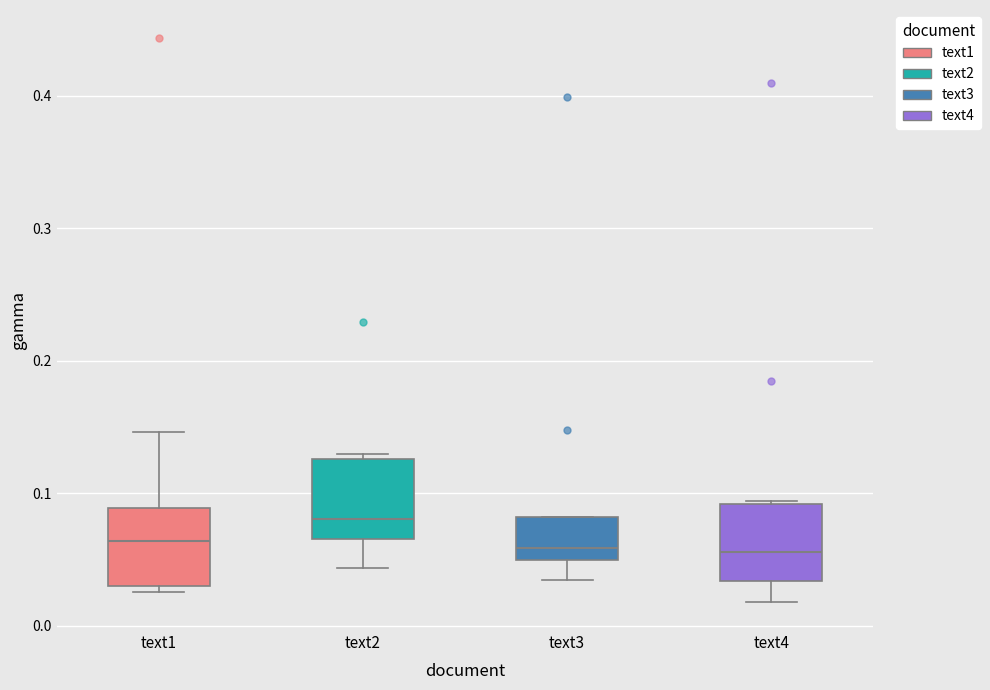

Reading left to right, read every box against the y-axis: the position of its median line, the range the box covers, and the ends of its whiskers. The values are not printed on the chart, so give them approximately, as read against the axis.

text1: median 0.06, box 0.03 to 0.09, whiskers 0.03 (just below the box's lower edge) to 0.15
text2: median 0.08, box 0.07 to 0.13, whiskers 0.04 to 0.13 (just above the box's upper edge)
text3: median 0.06, box 0.05 to 0.08, whiskers 0.03 to 0.08
text4: median 0.06, box 0.03 to 0.09, whiskers 0.02 to 0.09